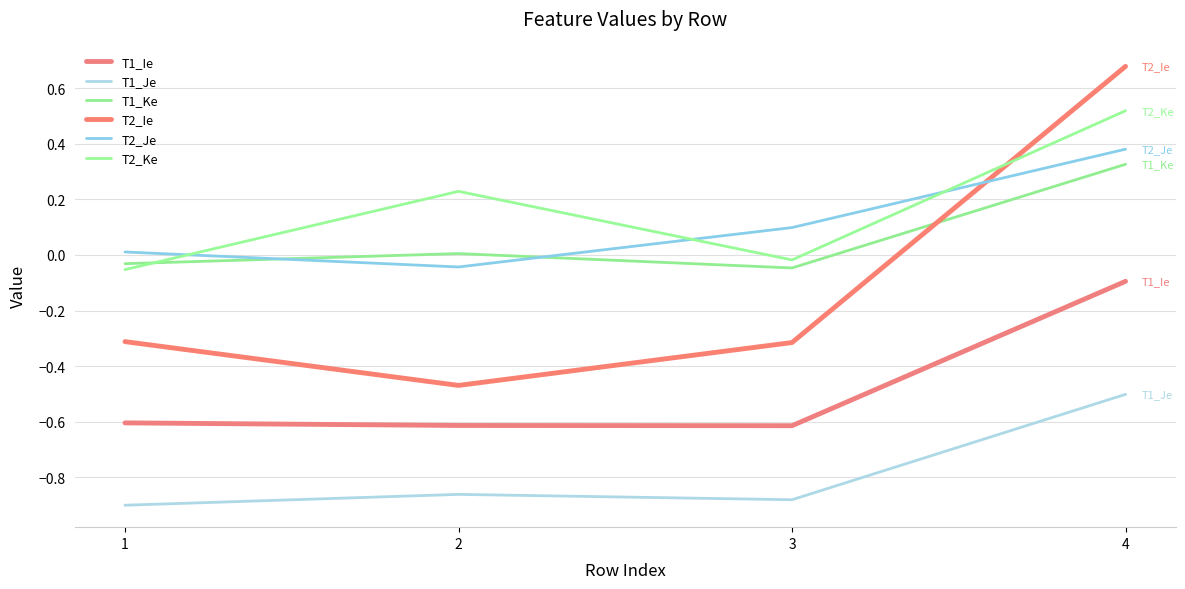

What is the difference between the maximum and minimum values in the T2_Ie series?

1.1